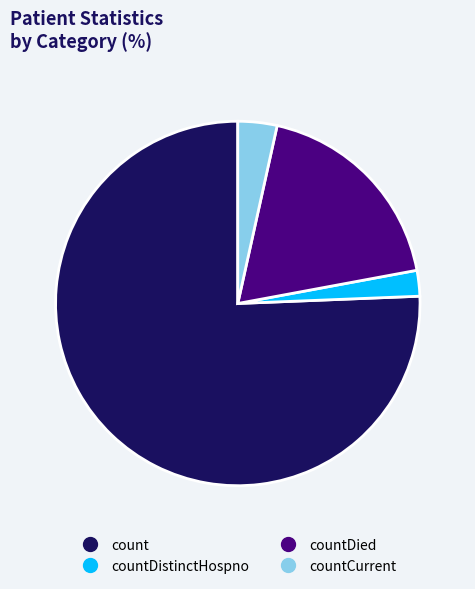

Is there a majority slice in this chart?

Yes